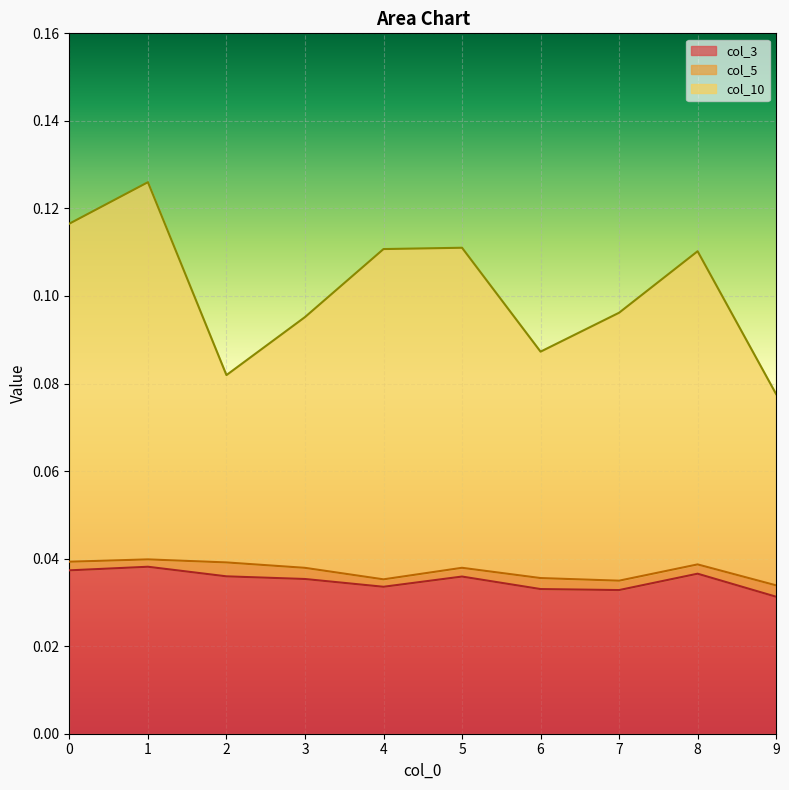

What is the total value across all series at 6?

0.1